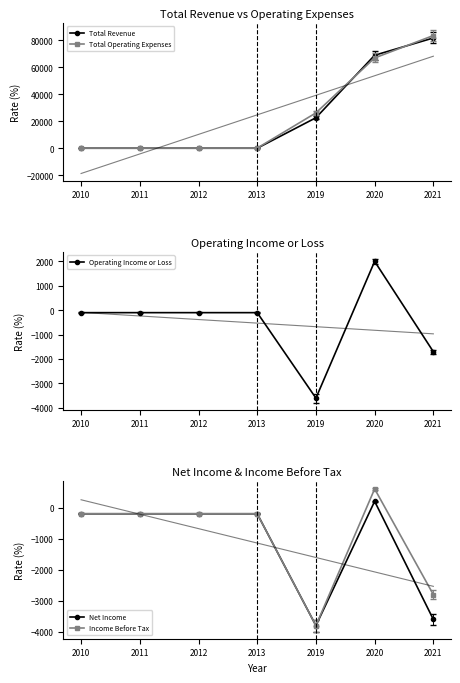

What is the highest value of the Total Revenue series?

81700